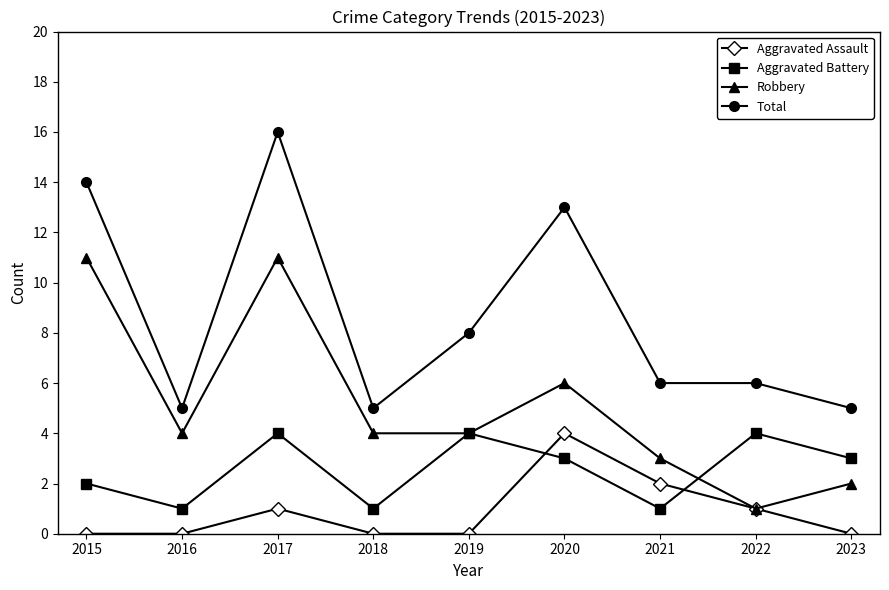

Rank the series at 2017 from highest to lowest value.

Total, Robbery, Aggravated Battery, Aggravated Assault